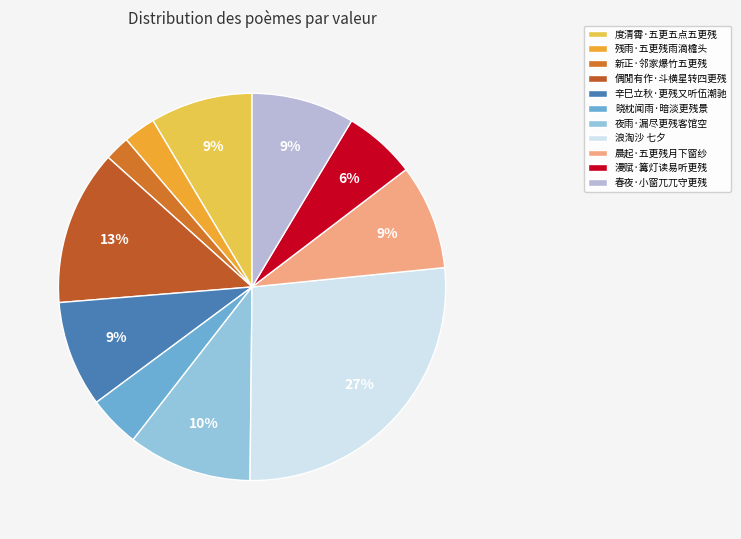

What is the total percentage of 漫赋·篝灯读易听更残 and 度清霄·五更五点五更残?

14.6%